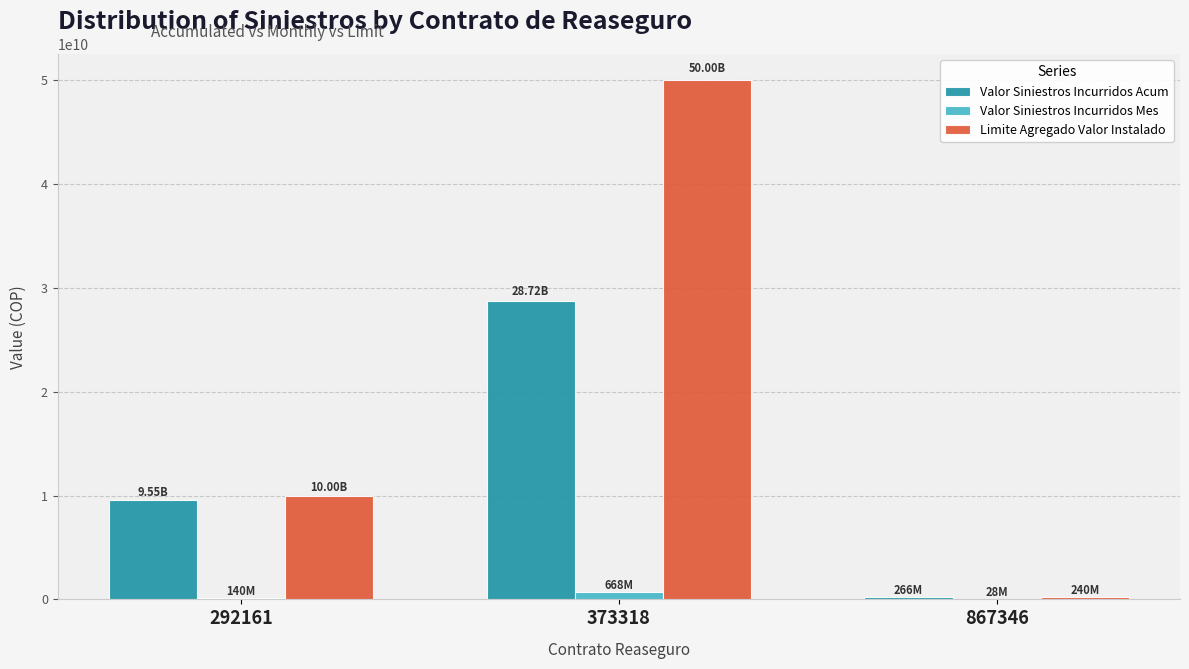

How many groups of bars are there?

3